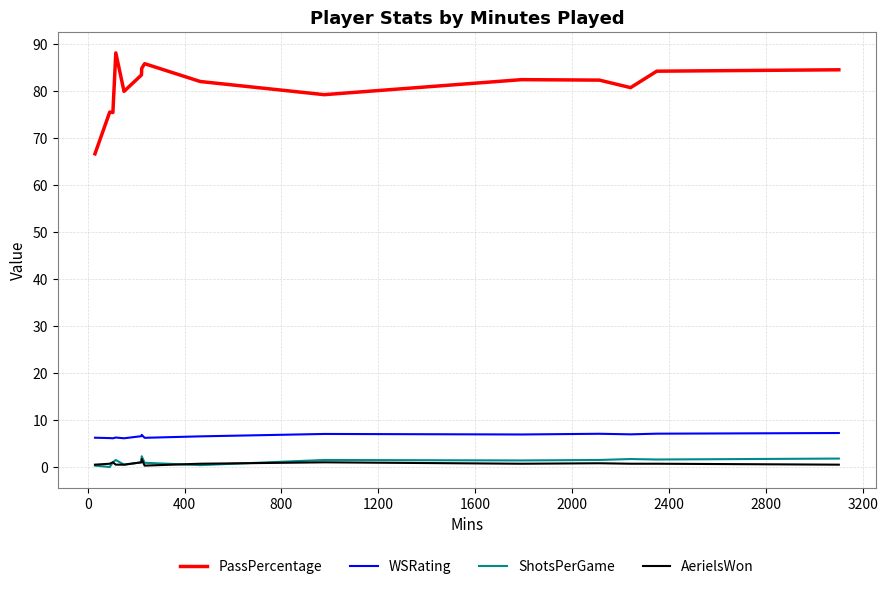

What is the lowest value of the WSRating series?

6.1